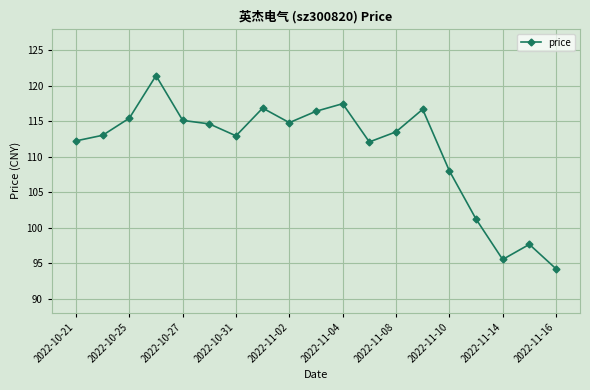

What is the difference between the second highest and minimum values?

23.3